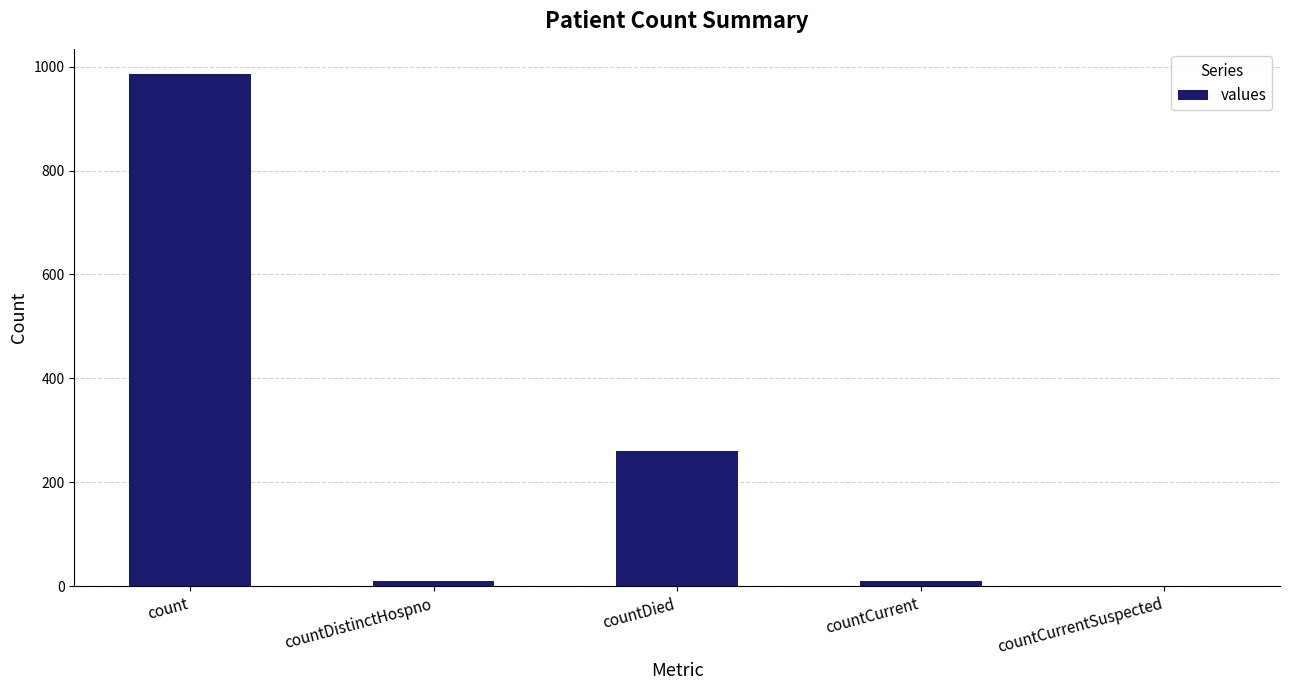

The chart shows a value of 0 at countCurrentSuspected. True or false?

True